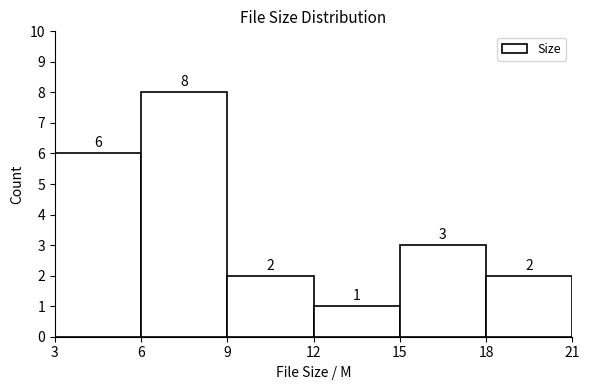

What is the height of the bar covering 6 to 9 on the x-axis?

8